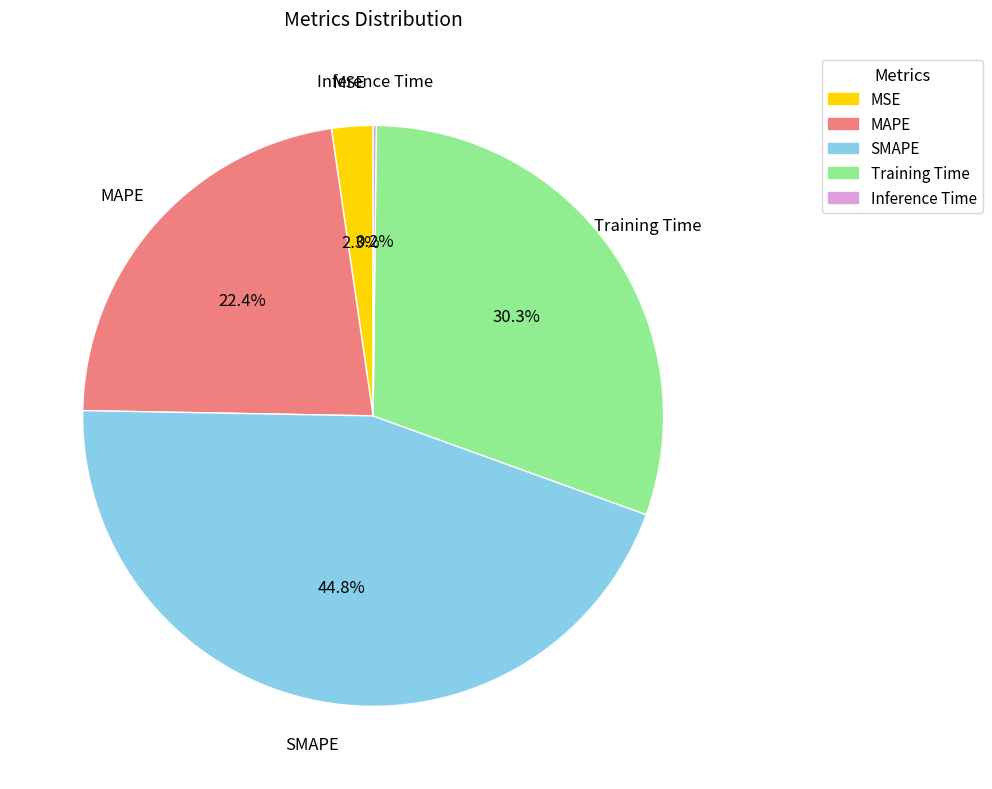

Which slice is the largest?

SMAPE